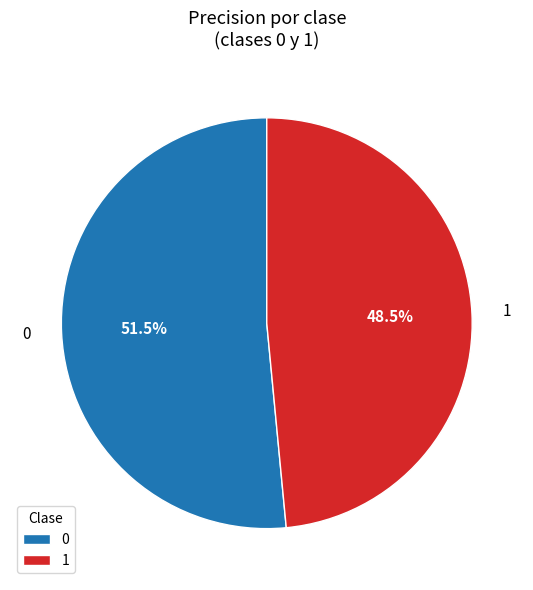

Is the sum of 0 and 1 greater than half?

Yes